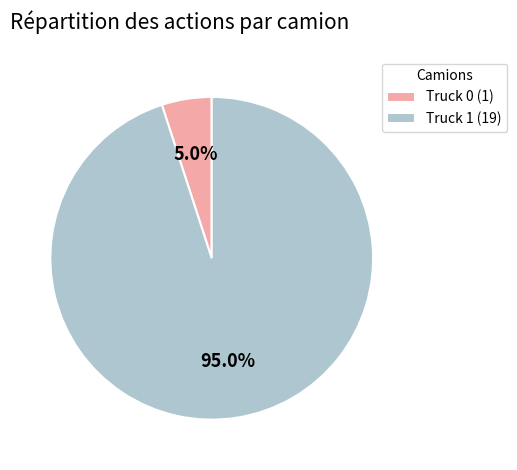

Is there any slice that represents more than half of the pie?

Yes